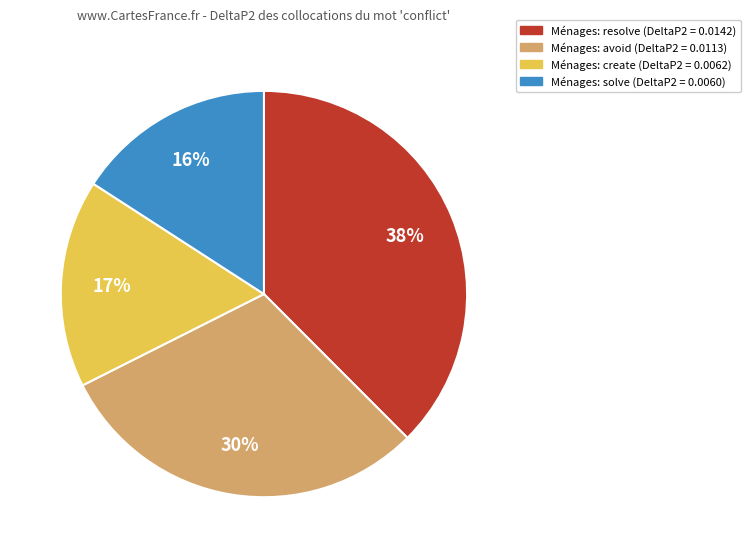

Count the number of slices in the pie.

4